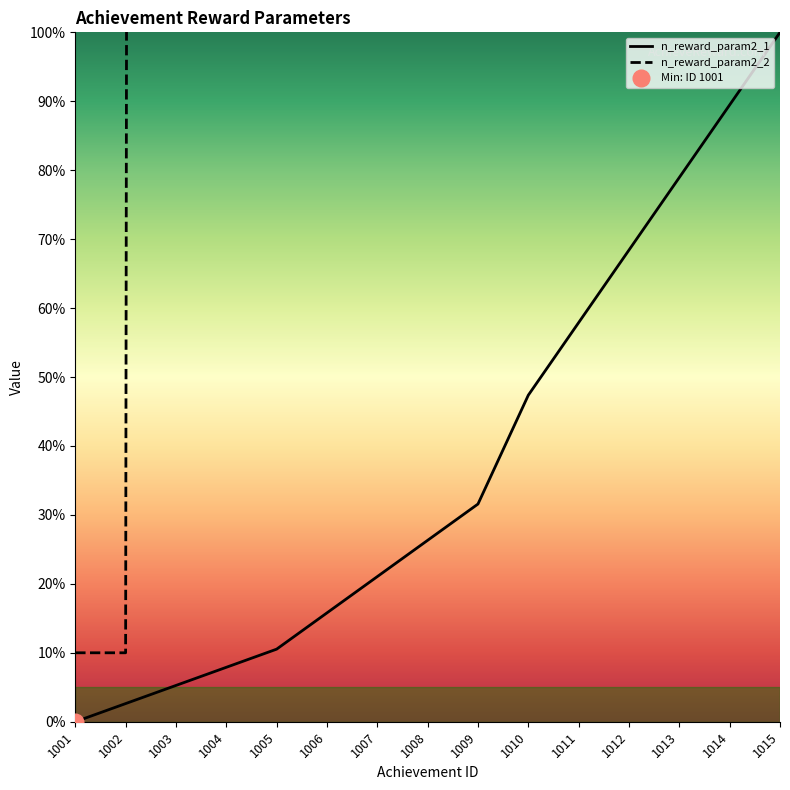

Does the chart display data point markers on the line(s)?

No